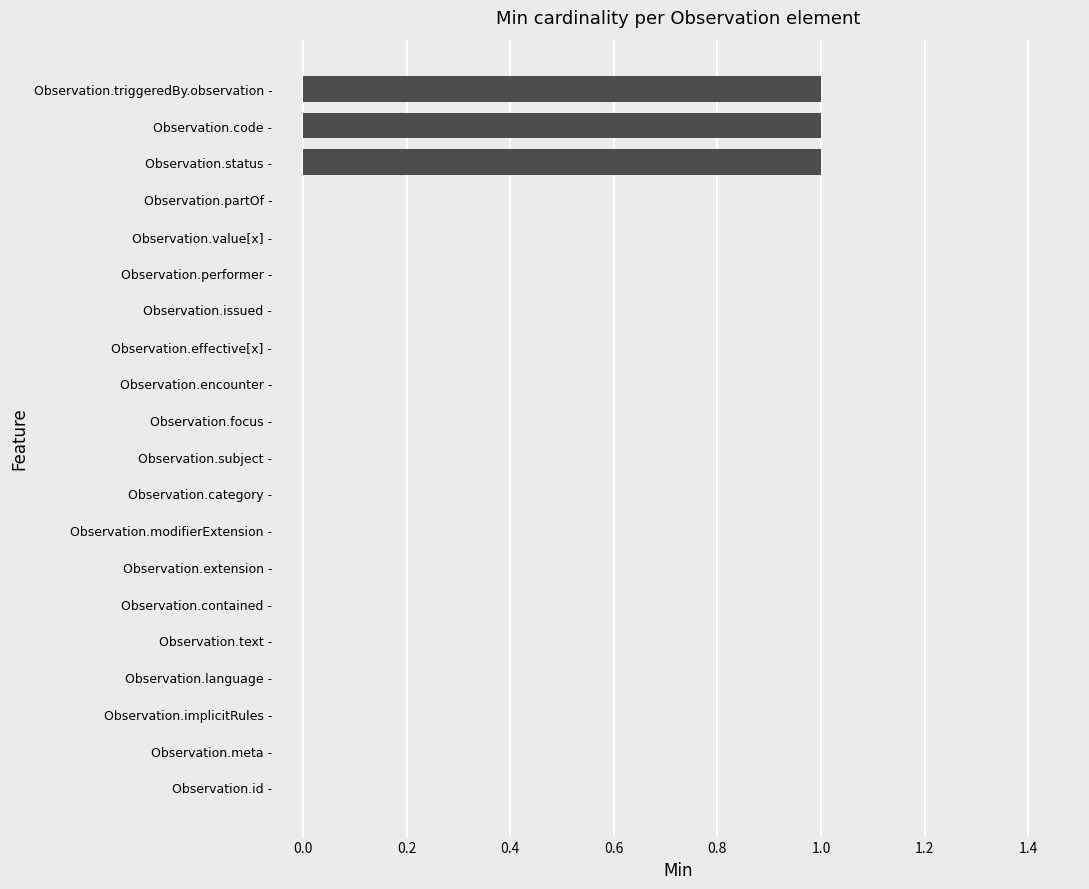

What is the sum of all values?

3